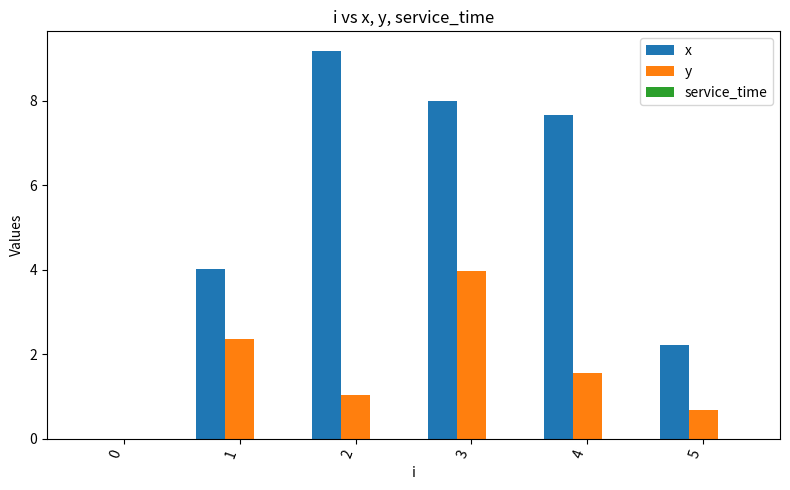

The x series shows 7.7 at 4. True or false?

True